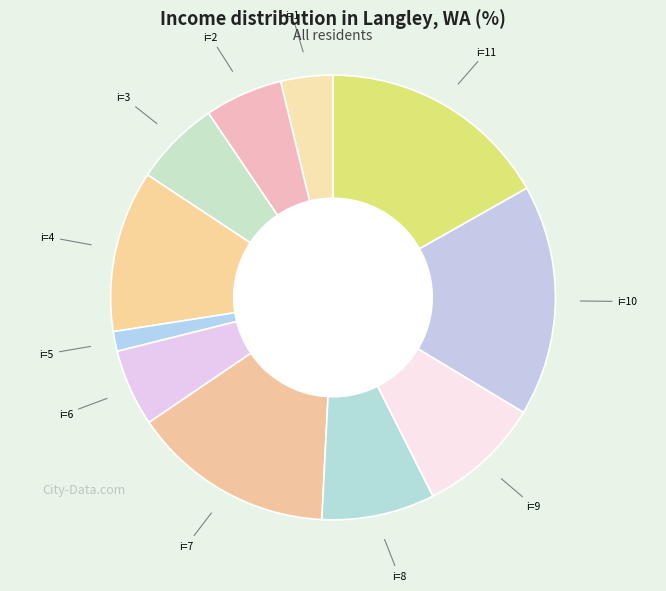

Does any single category account for the majority?

No